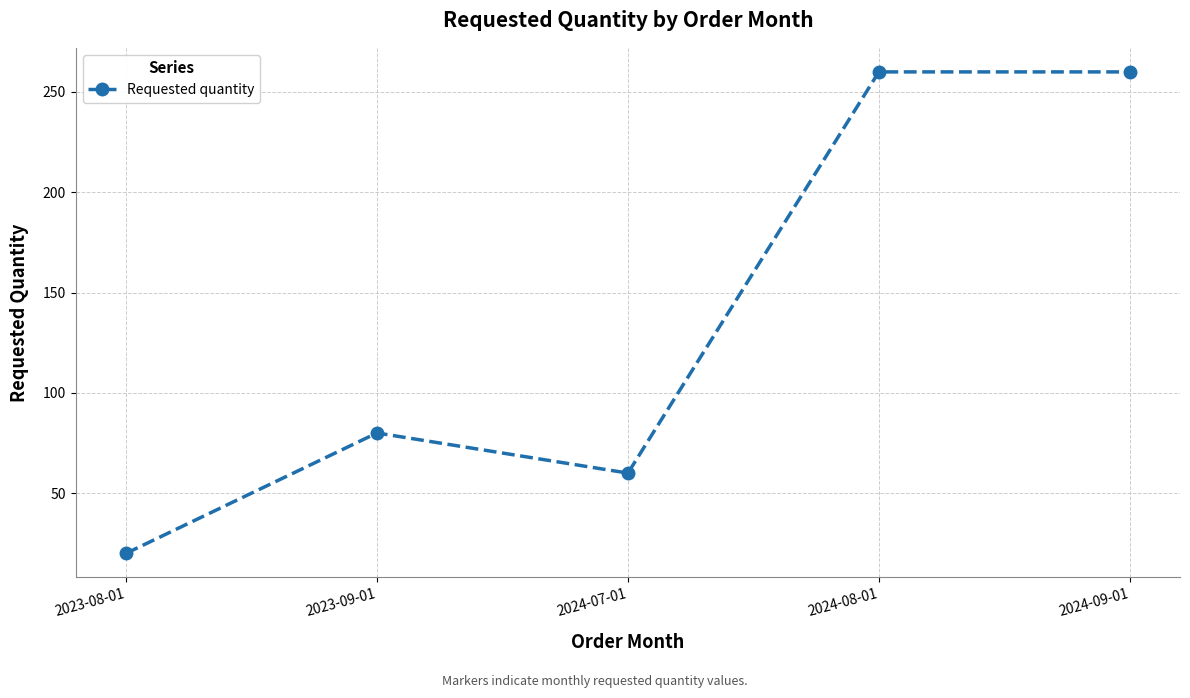

What is the value of the 5th point from the left?

260